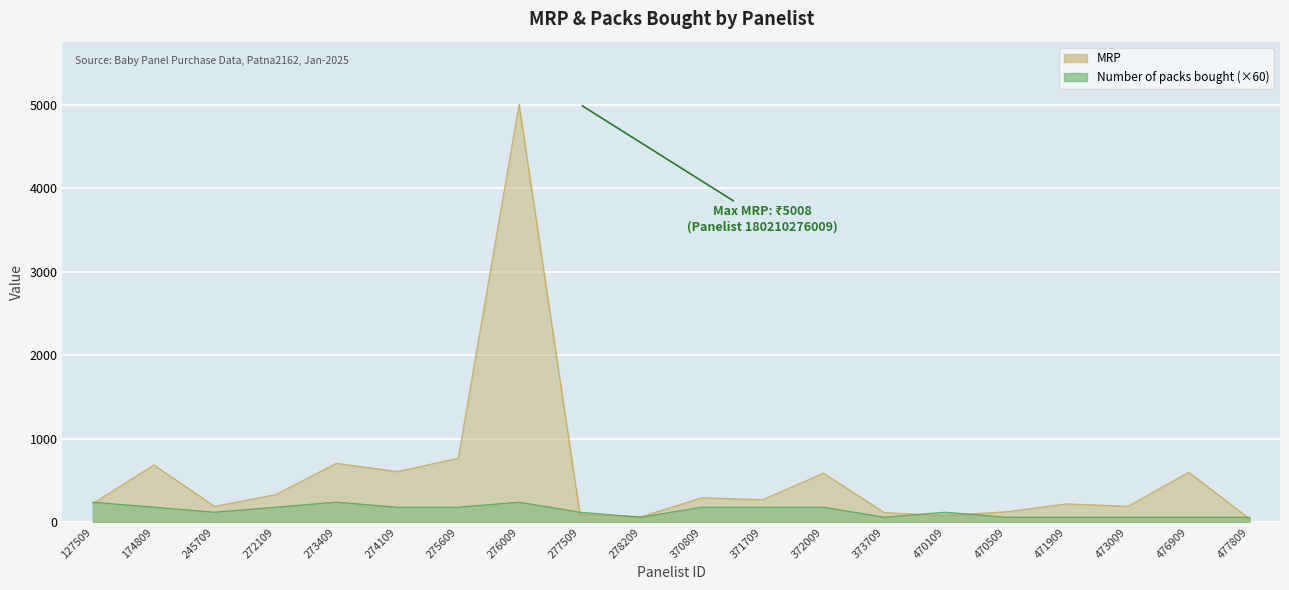

What is the sum of the MRP values at 273409 and 477809?

746